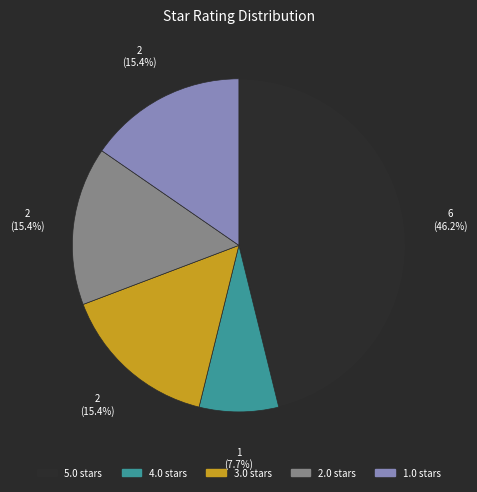

To the nearest percent, what is the average slice percentage?

20%